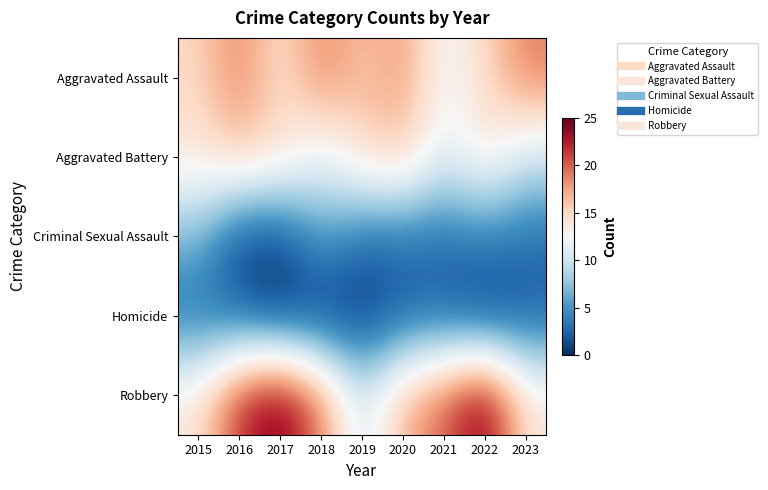

At how many categories does at least one series exceed 22?

2